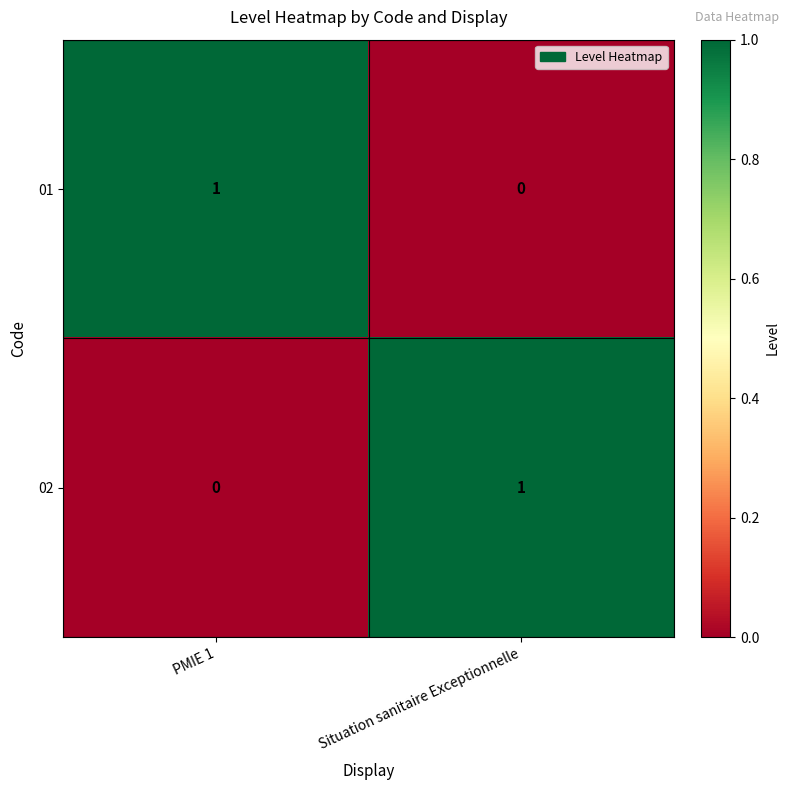

Reading left to right, transcribe all the data shown in this chart.

01: 1	0
02: 0	1